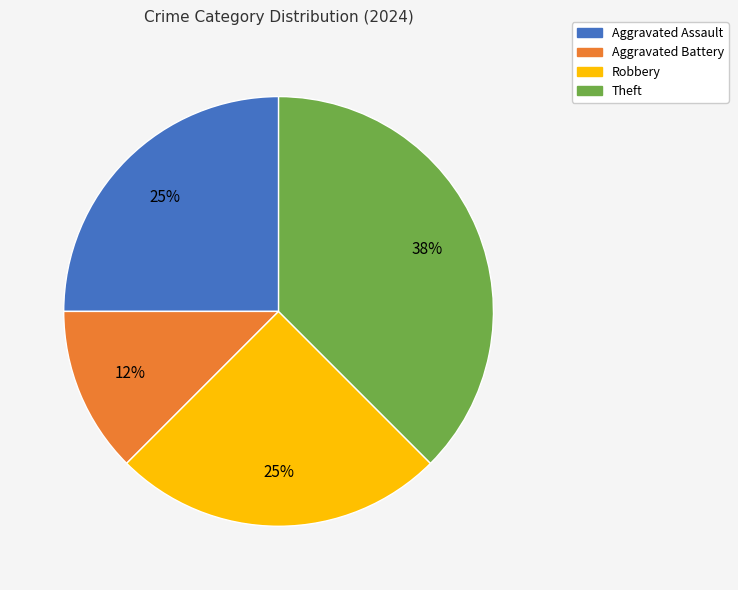

Which has a higher value, Aggravated Battery or Theft?

Theft